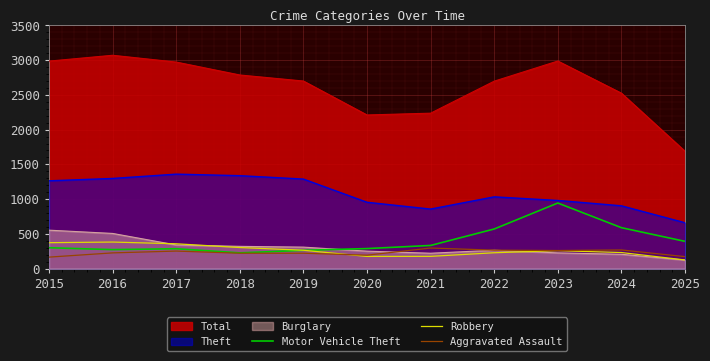

The value of Motor Vehicle Theft at 2020 is 287. True or false?

True